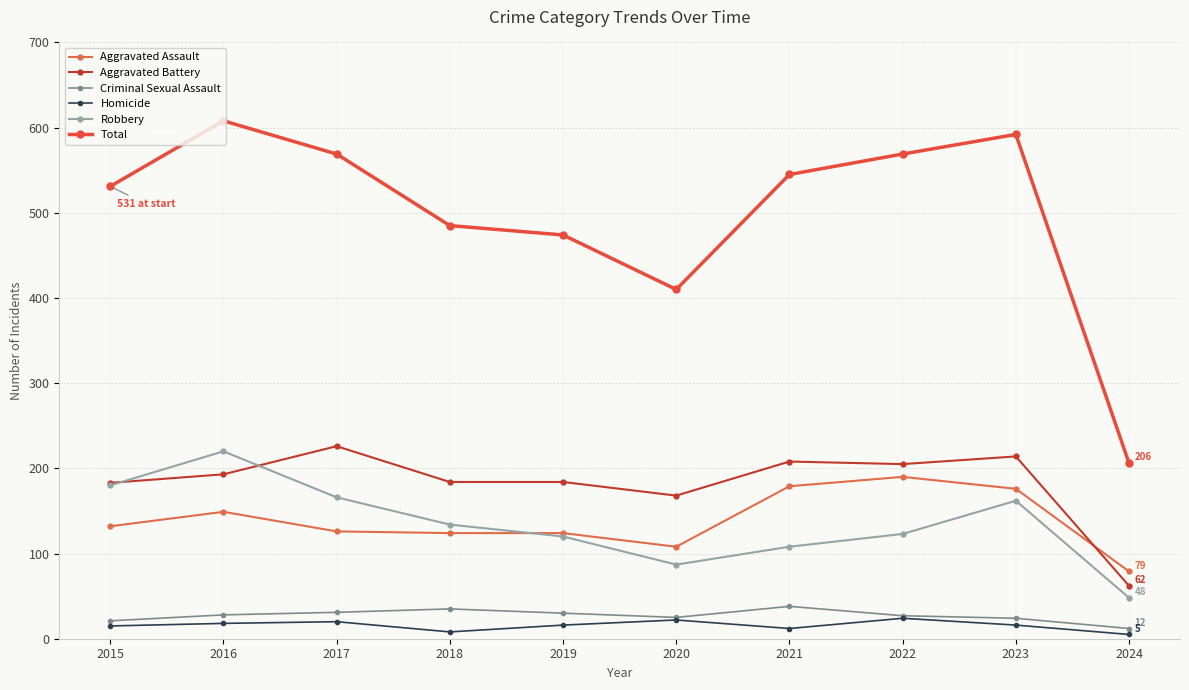

What is the highest value of the Aggravated Assault series?

190